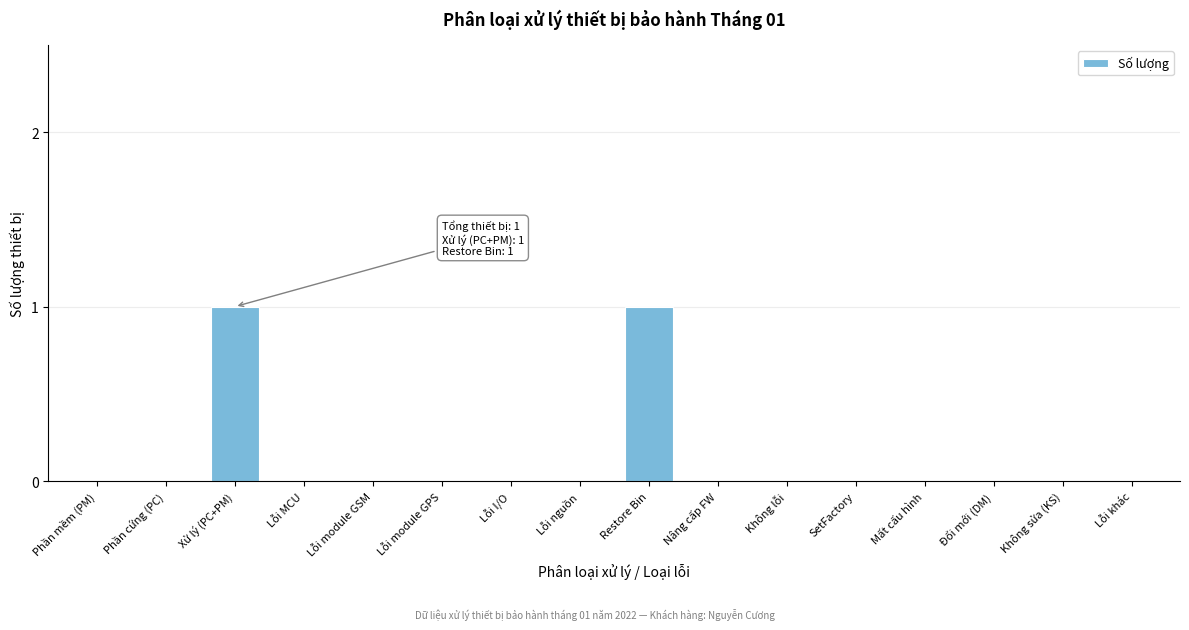

Reading left to right, extract all data points from this chart.

Phần mềm (PM)=0	Phần cứng (PC)=0	Xử lý (PC+PM)=1	Lỗi MCU=0	Lỗi module GSM=0	Lỗi module GPS=0	Lỗi I/O=0	Lỗi nguồn=0	Restore Bin=1	Nâng cấp FW=0	Không lỗi=0	SetFactory=0	Mất cấu hình=0	Đổi mới (DM)=0	Không sửa (KS)=0	Lỗi khác=0